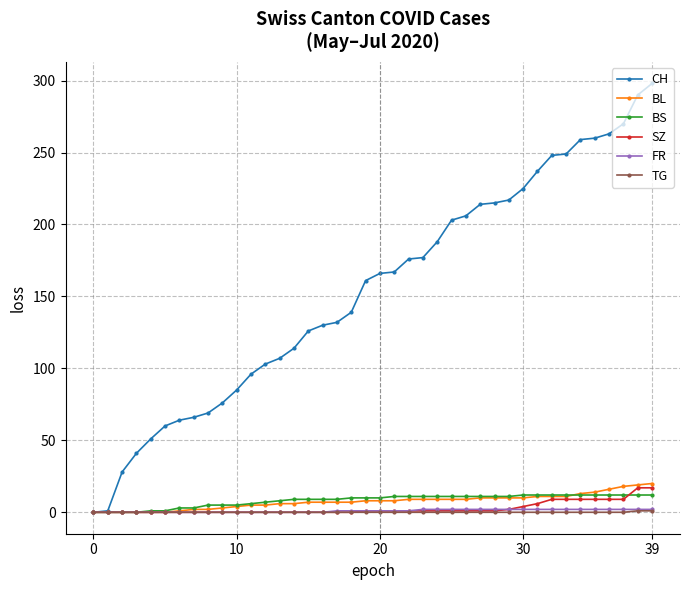

Which series has the largest total across all categories?

CH